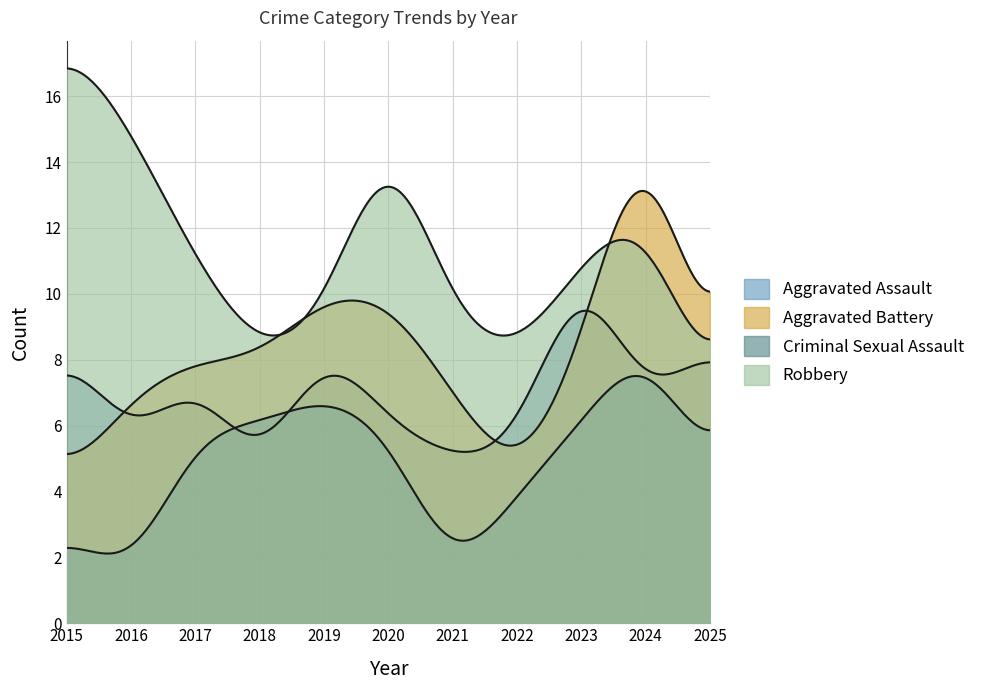

Is the value of Criminal Sexual Assault at 2021 greater than the value of Aggravated Battery at 2019?

No